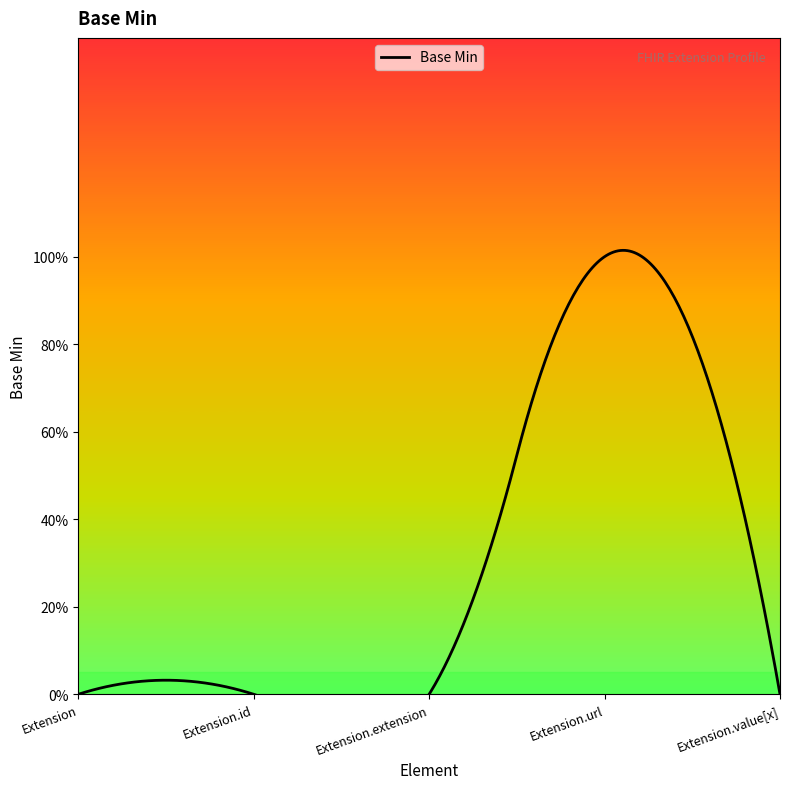

What is the change in value from Extension.id to Extension.url?

+1